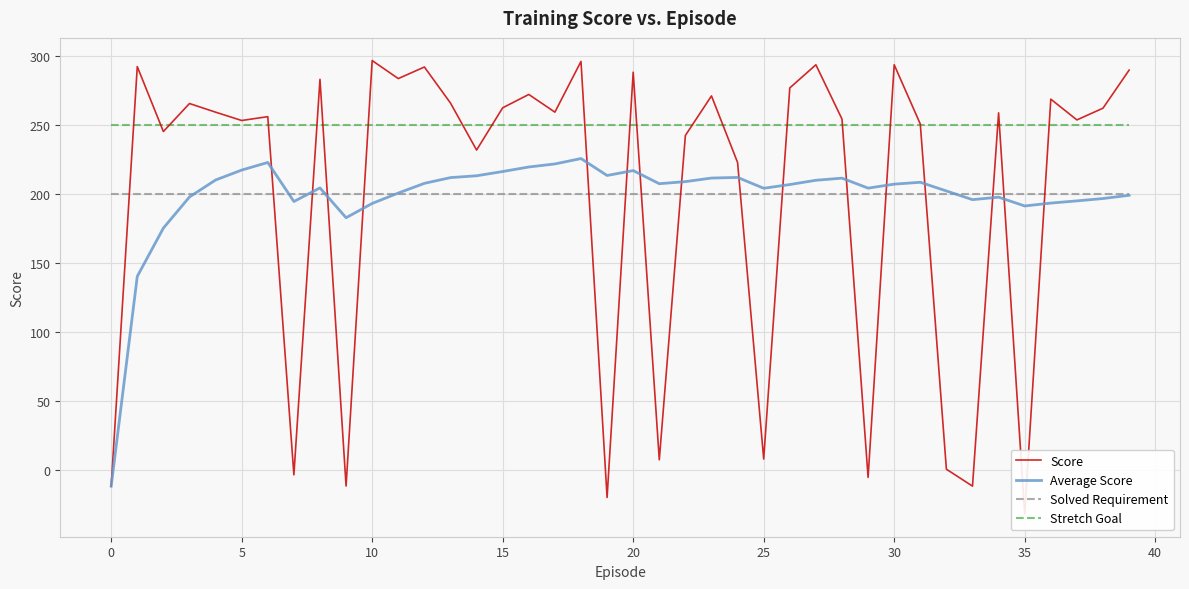

Between 36 and 35, which is larger?

36